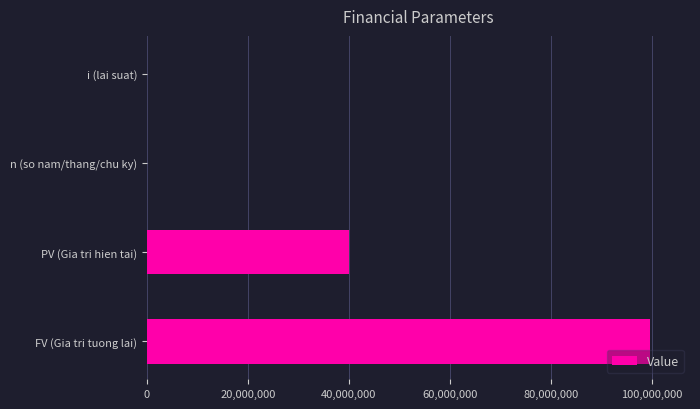

Between n (so nam/thang/chu ky) and PV (Gia tri hien tai), which is larger?

PV (Gia tri hien tai)